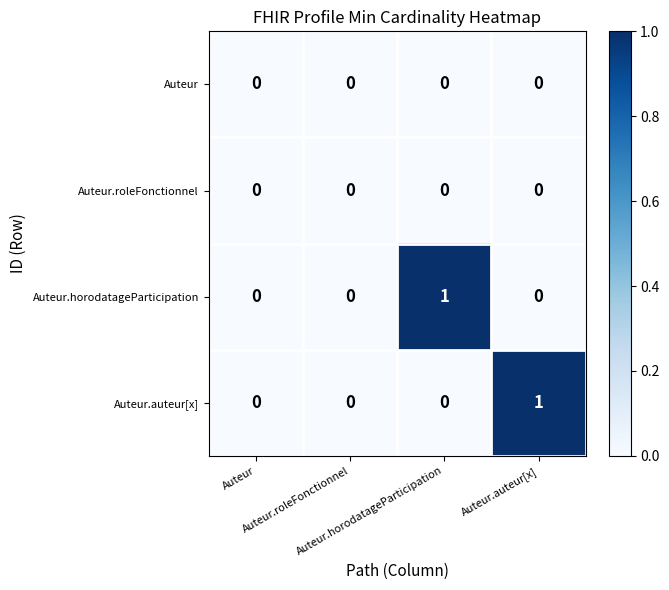

At which category is the sum across all series the highest?

Auteur.horodatageParticipation